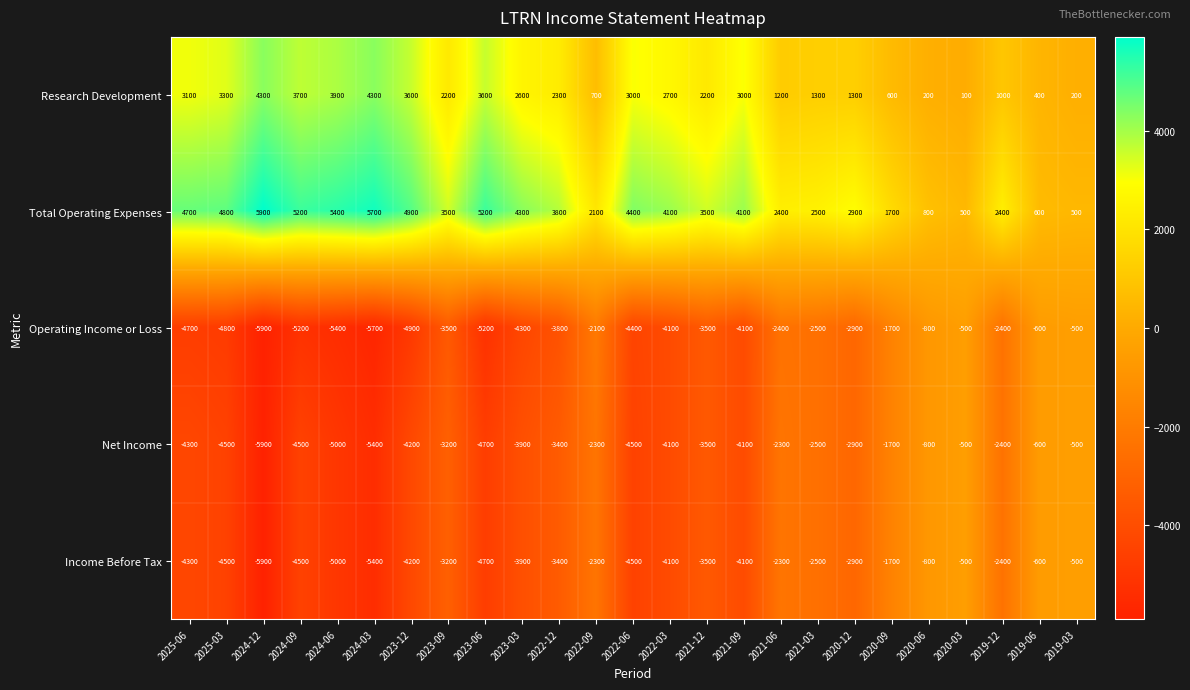

Is it true that Research Development equals 5215 at 2025-06?

False